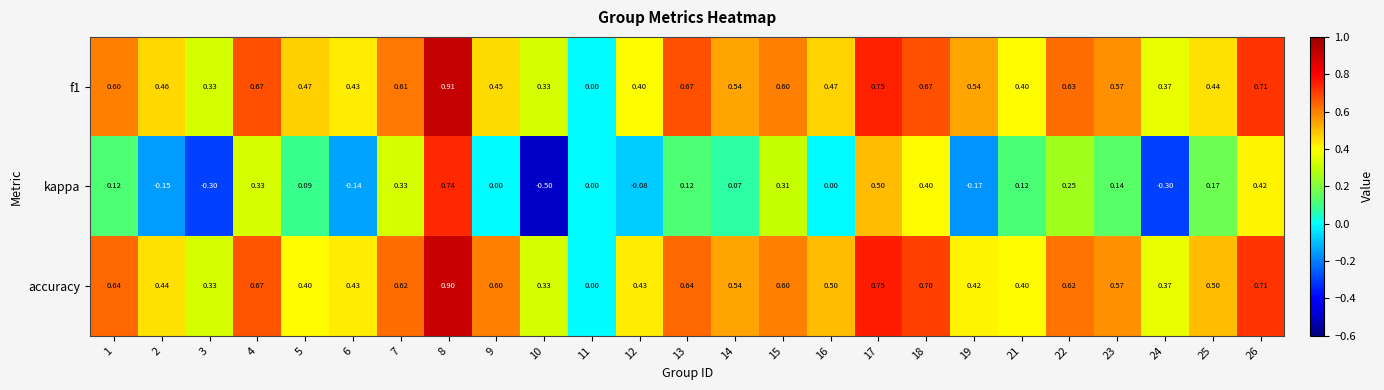

How many data points does each series have?

25